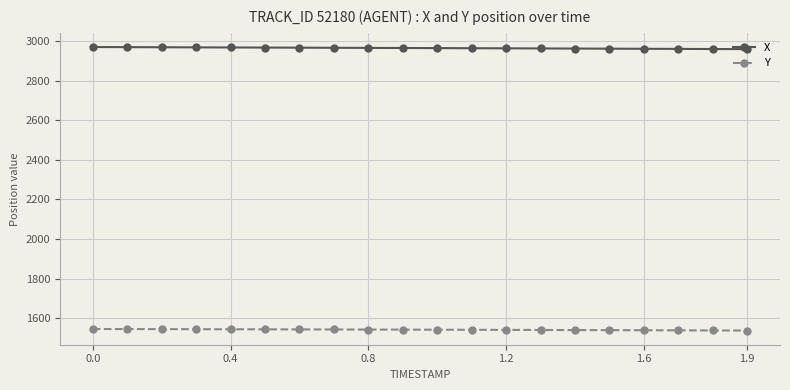

How many lines are shown in the chart?

2